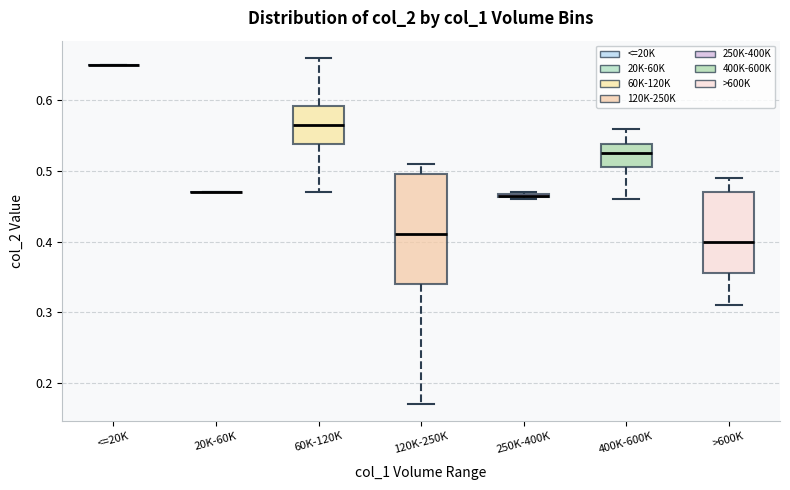

Which box is the tallest, from its lower edge to its upper edge?

120K-250K